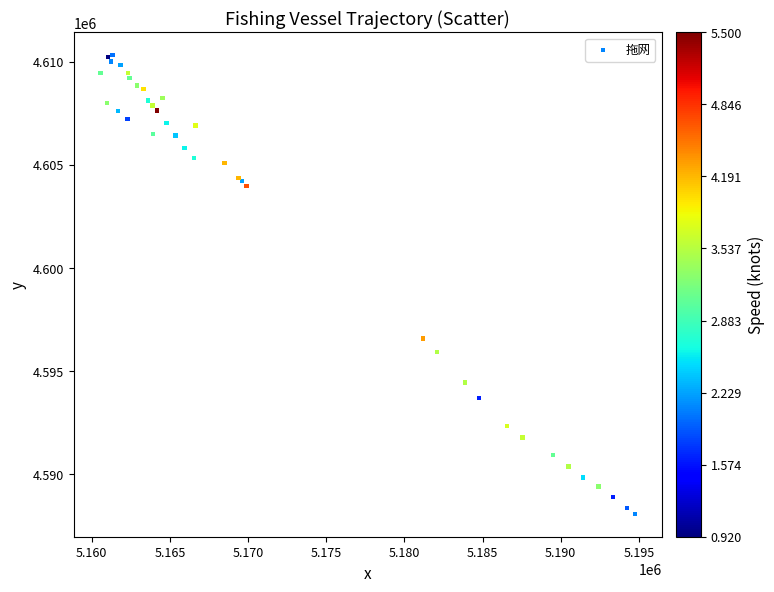

What Y value in the scatter plot is closest to 4599193?

4596568.9